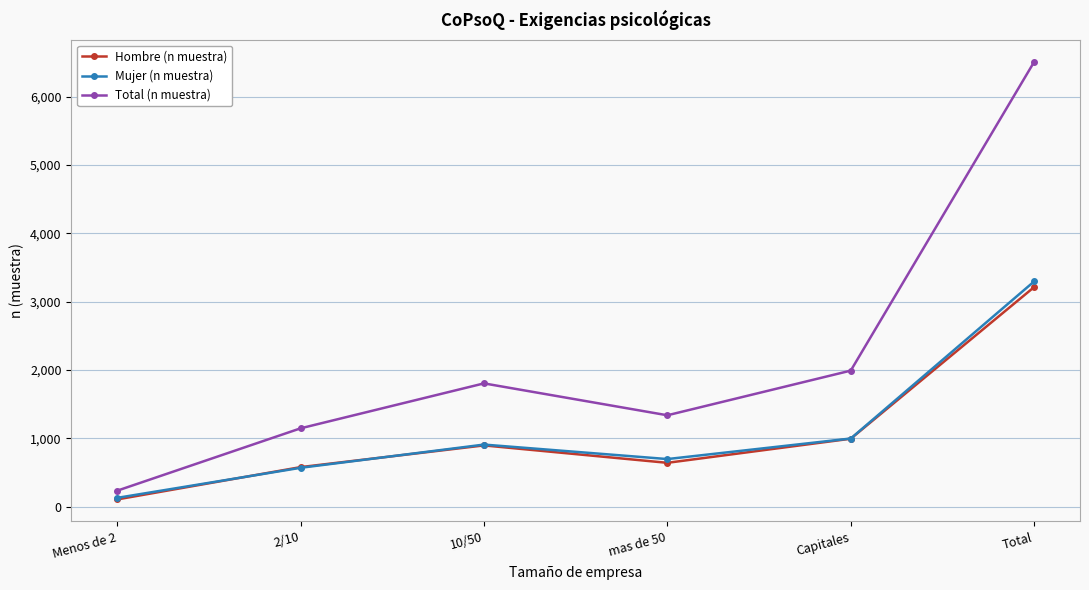

What is the difference between the Total (n muestra) values at 2/10 and Capitales?

845